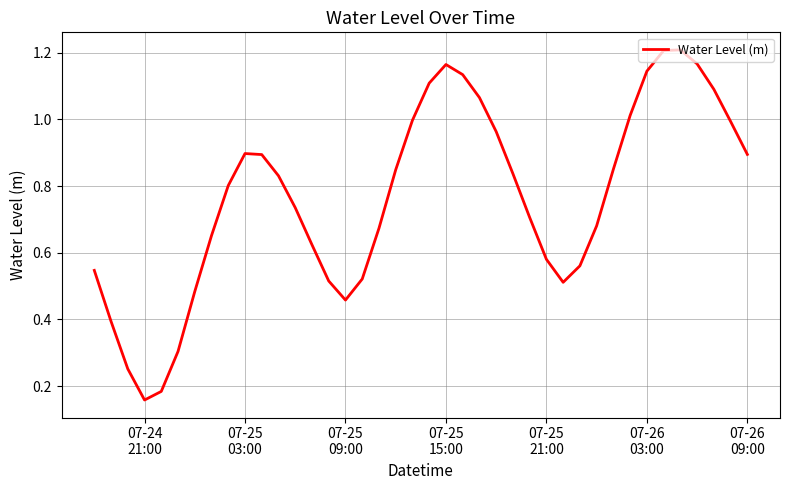

Does the chart display data point markers on the line(s)?

No